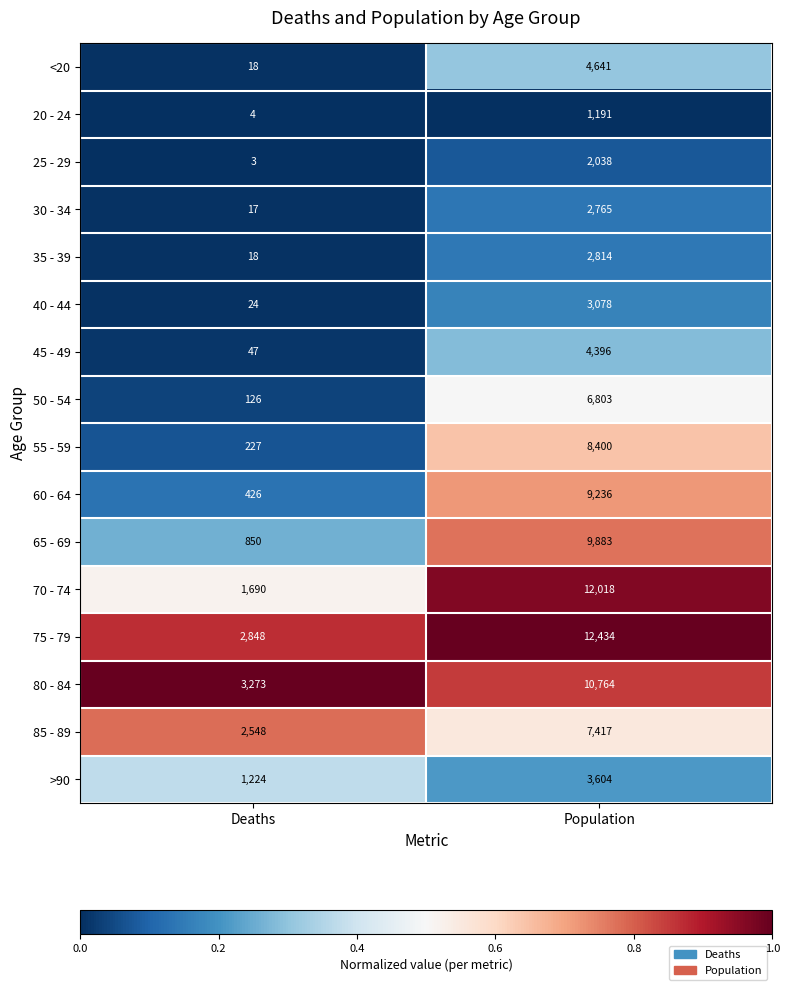

Is the value of 50 - 54 at Deaths greater than the value of 35 - 39 at Population?

No